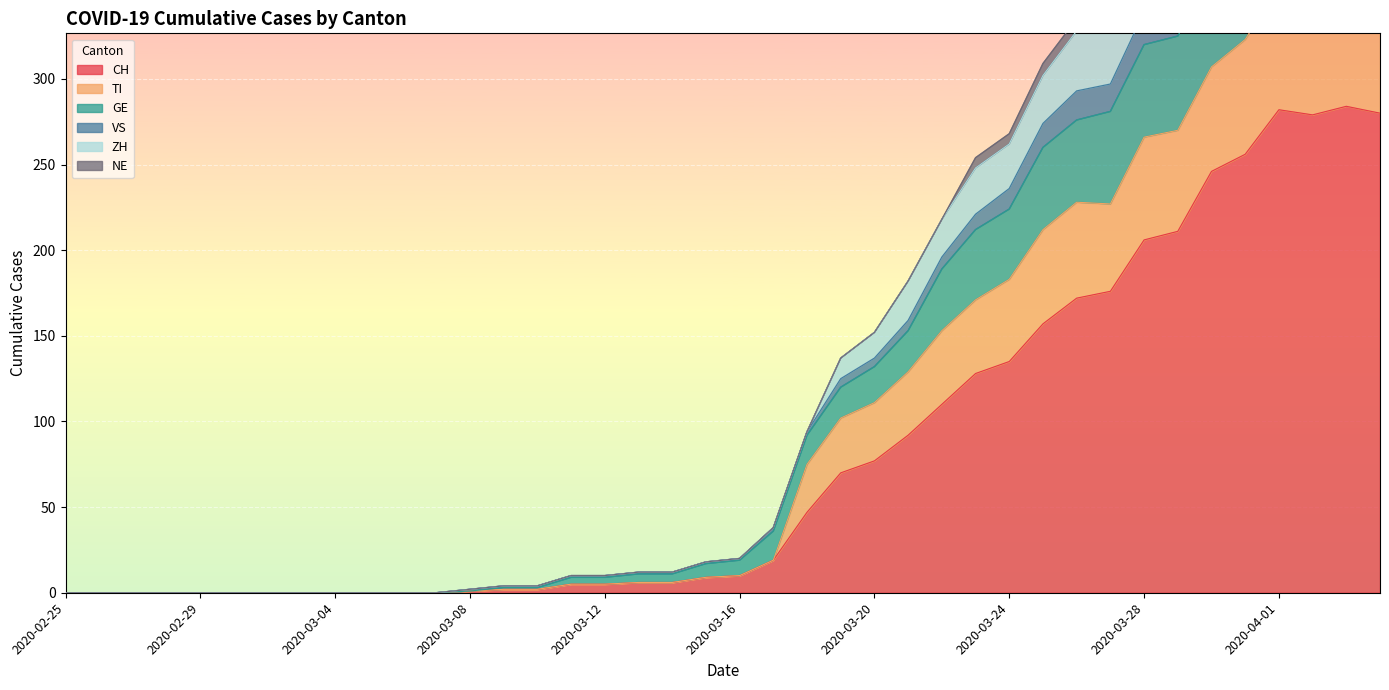

True or false: ZH has a value of 138 at 2020-03-27.

False